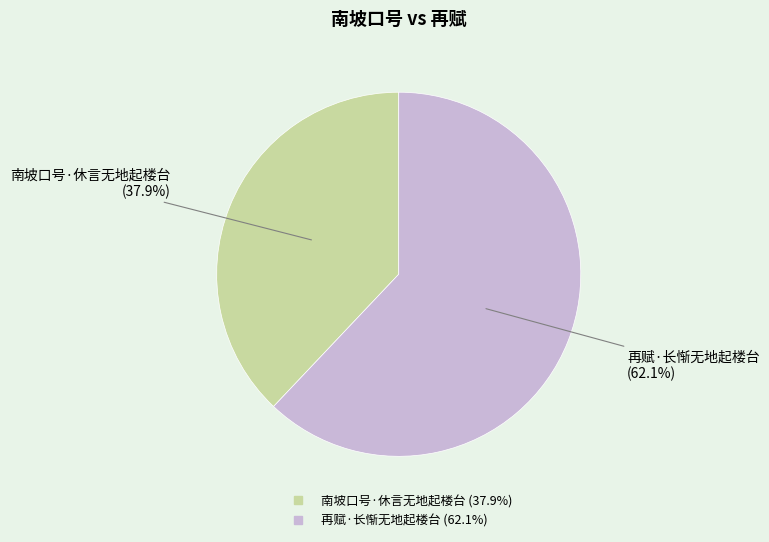

To the nearest percent, what percentage of the pie is 南坡口号·休言无地起楼台?

38%